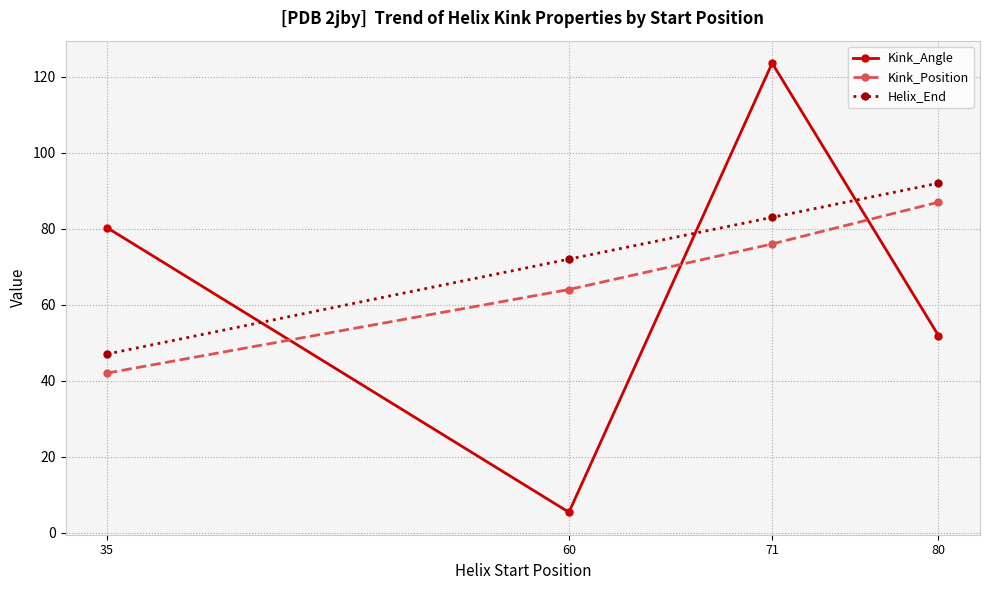

Reading left to right, what are all the values shown in this chart?

Kink_Angle: 80.3	5.3	123.6	51.9
Kink_Position: 42.0	64.0	76.0	87.0
Helix_End: 47.0	72.0	83.0	92.0